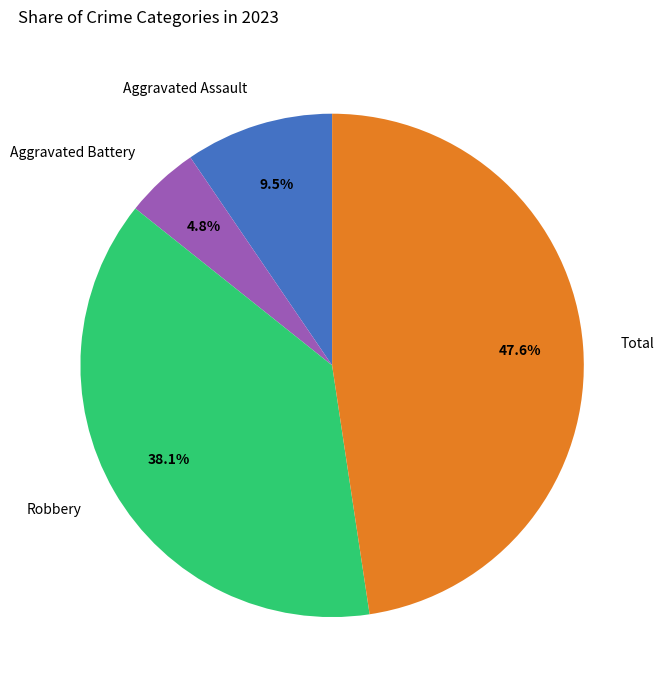

Does Total account for over 50% of the chart?

No